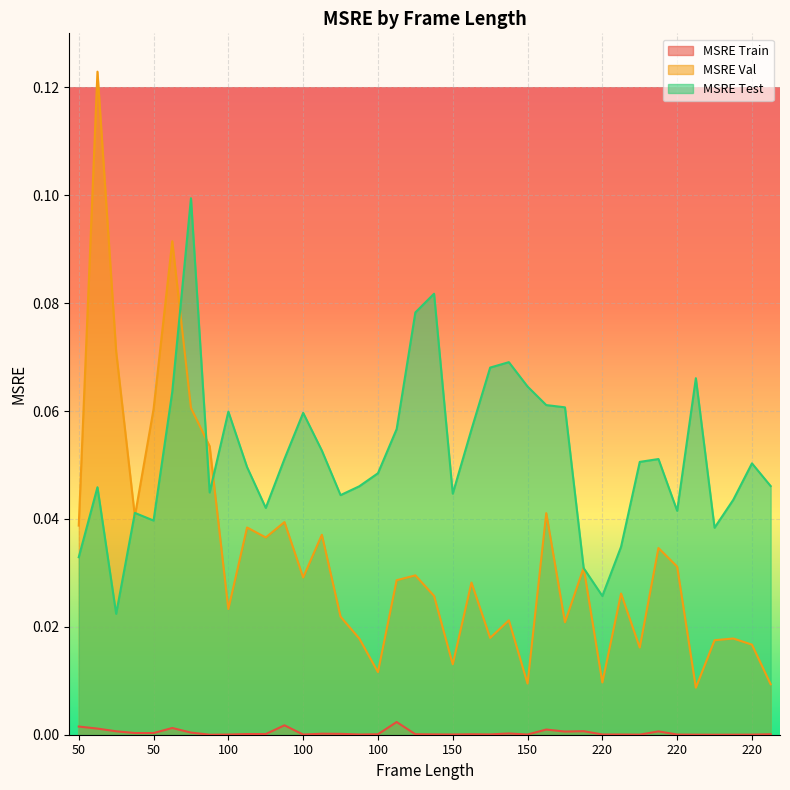

What is the value of the MSRE Test point at the 20th from the left?

0.1